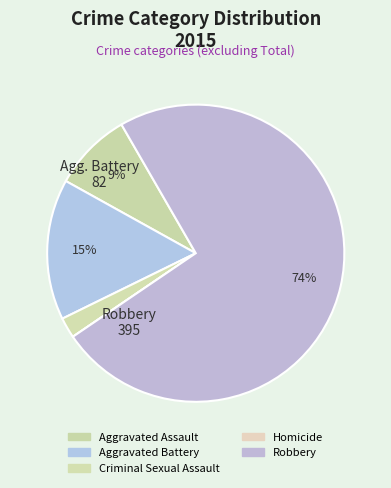

To the nearest percent, what is the combined percentage of Homicide and Criminal Sexual Assault?

2%